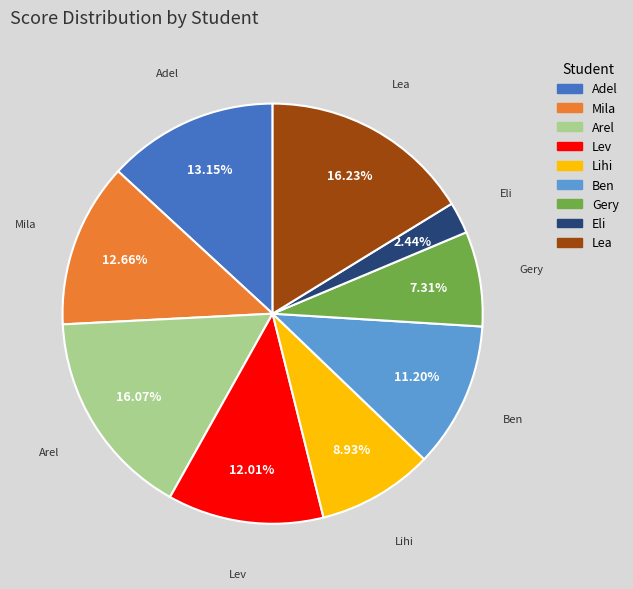

How many segments does this pie chart have?

9